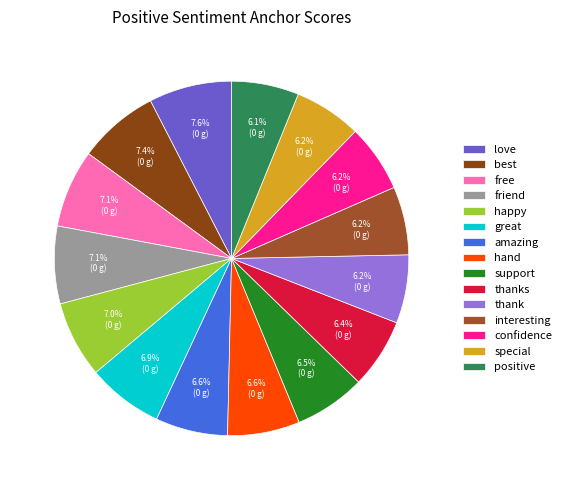

What percentage is NOT represented by special?

93.8%